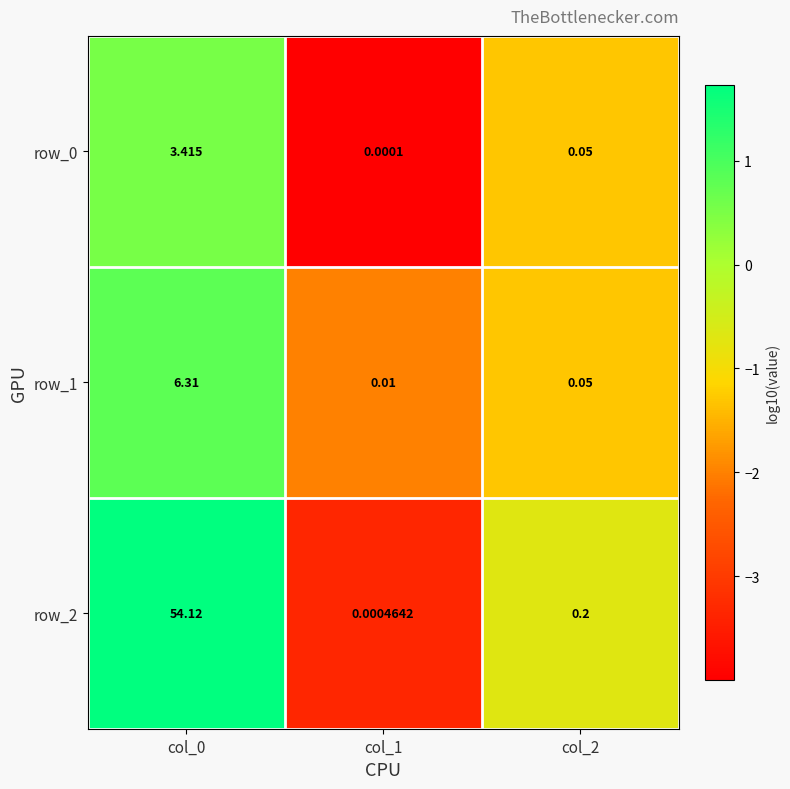

What is the highest value of the row_1 series?

6.3